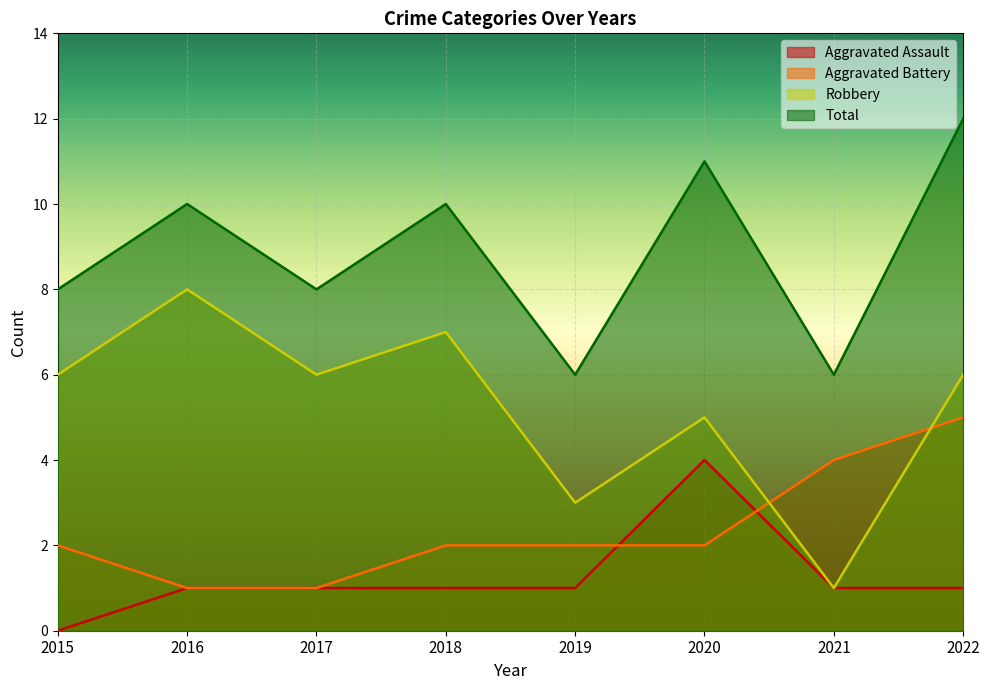

Is the value of Aggravated Battery at 2016 greater than the value of Robbery at 2021?

No